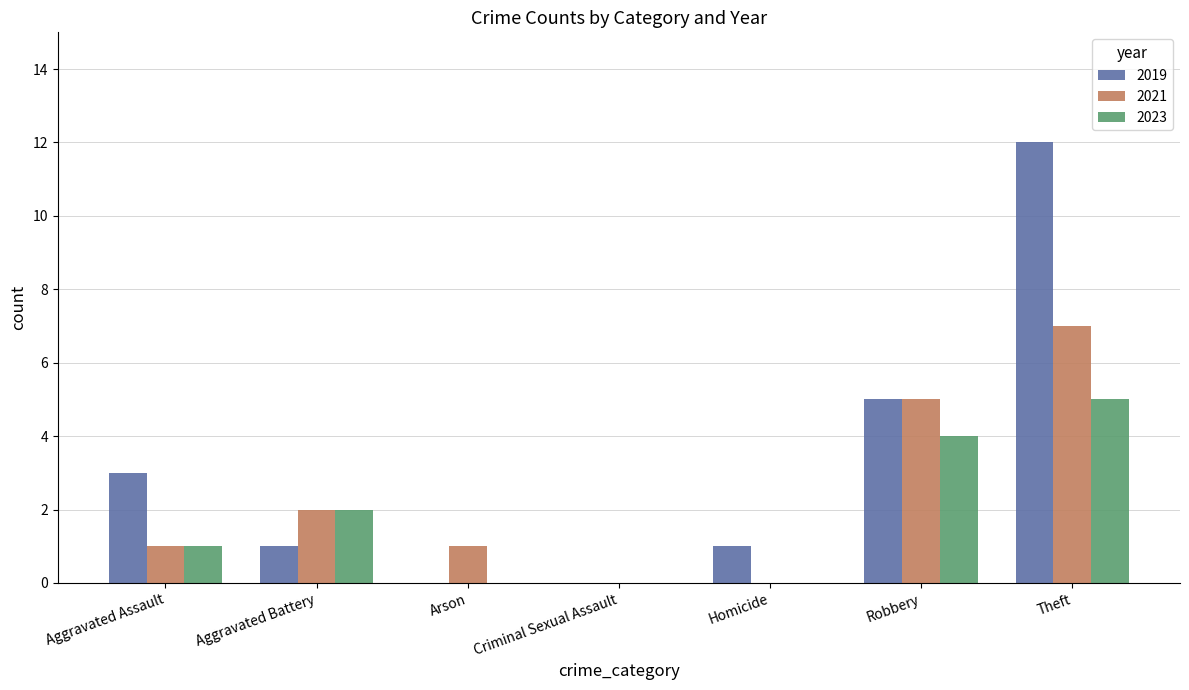

How many groups of bars are there?

7